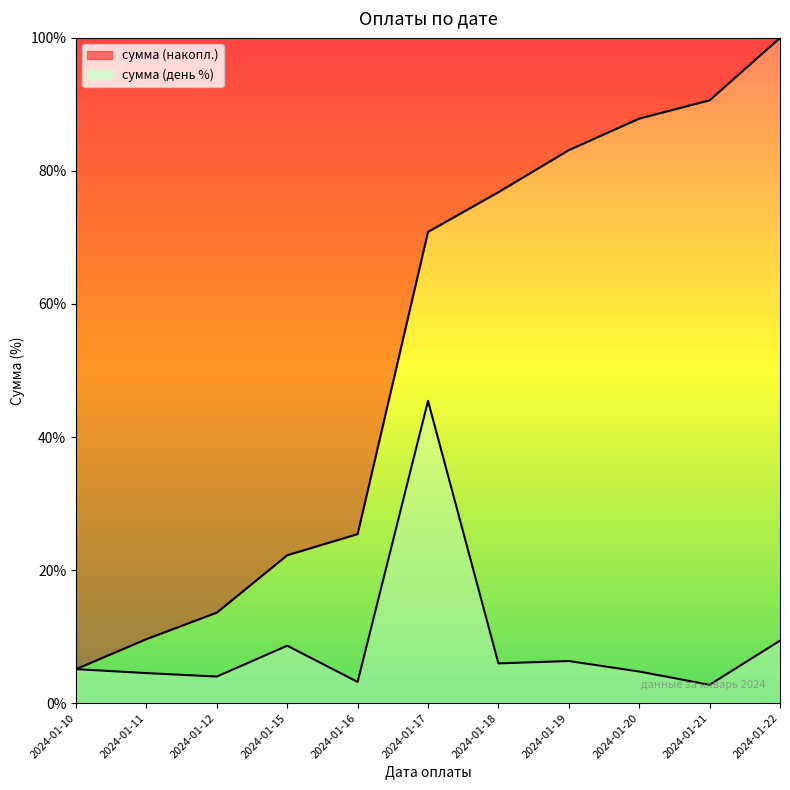

What is the minimum value shown in the chart?

2.7